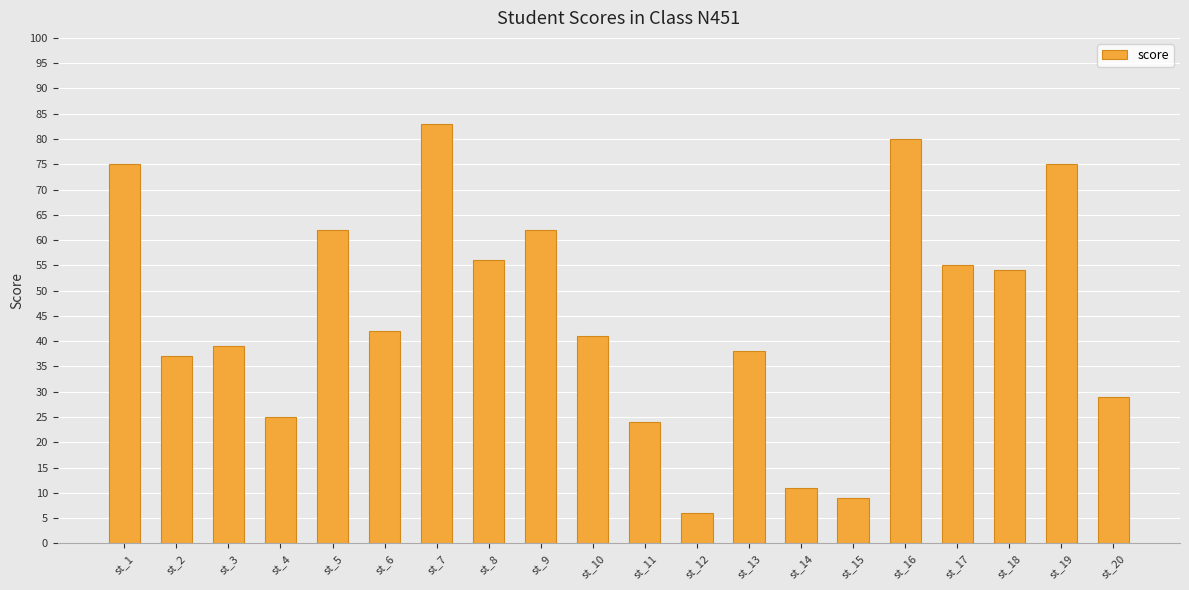

Reading left to right, what are all the values shown in this chart?

75	37	39	25	62	42	83	56	62	41	24	6	38	11	9	80	55	54	75	29